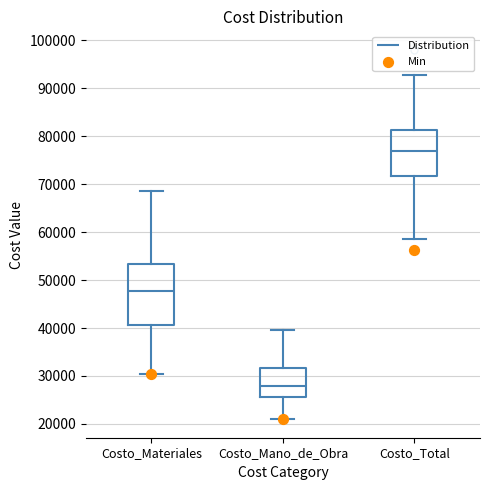

Reading left to right, read every box against the y-axis: the position of its median line, the range the box covers, and the ends of its whiskers. The values are not printed on the chart, so give them approximately, as read against the axis.

Costo_Materiales: median 48000, box 41000 to 53000, whiskers 30000 to 69000
Costo_Mano_de_Obra: median 28000, box 26000 to 32000, whiskers 21000 to 40000
Costo_Total: median 77000, box 72000 to 81000, whiskers 58000 to 93000